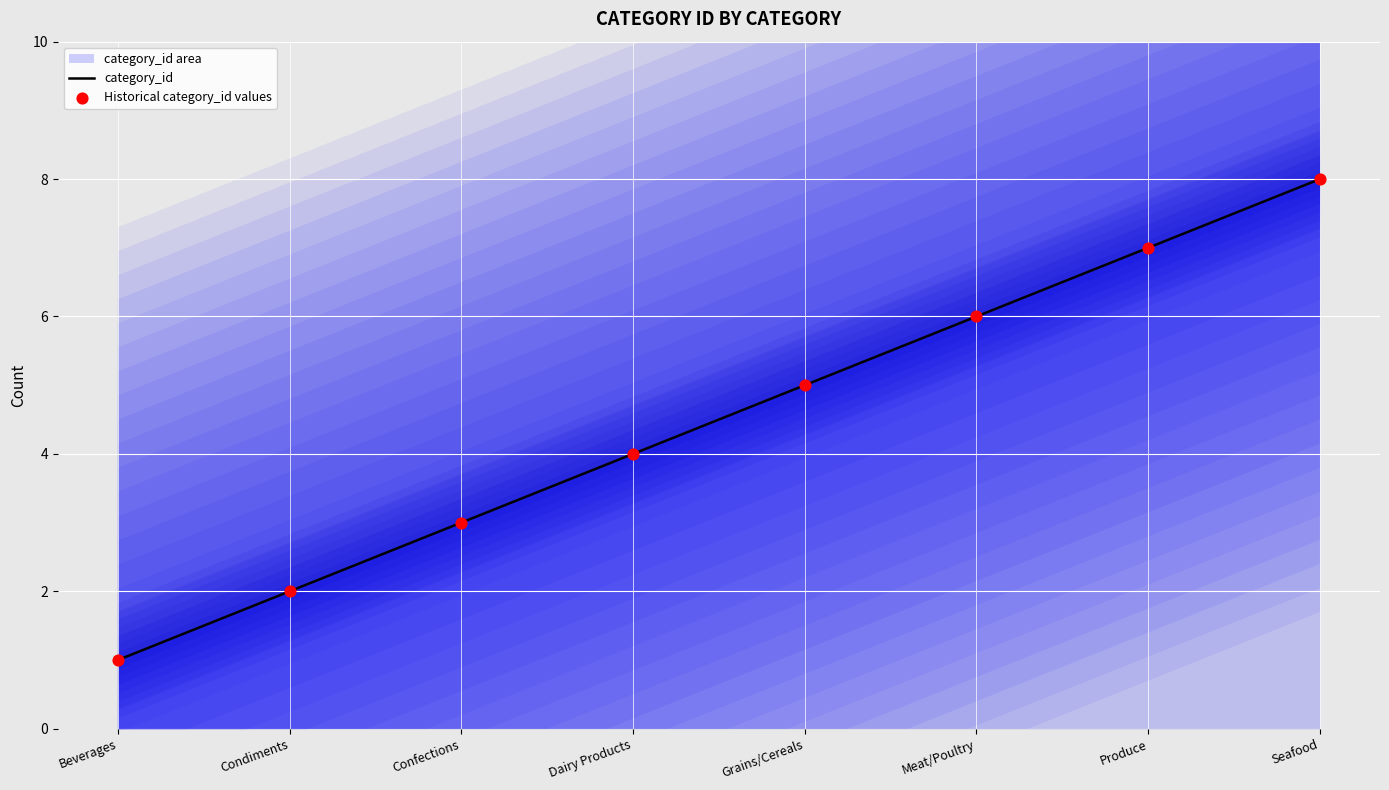

Which series reaches the minimum Y coordinate?

category_id